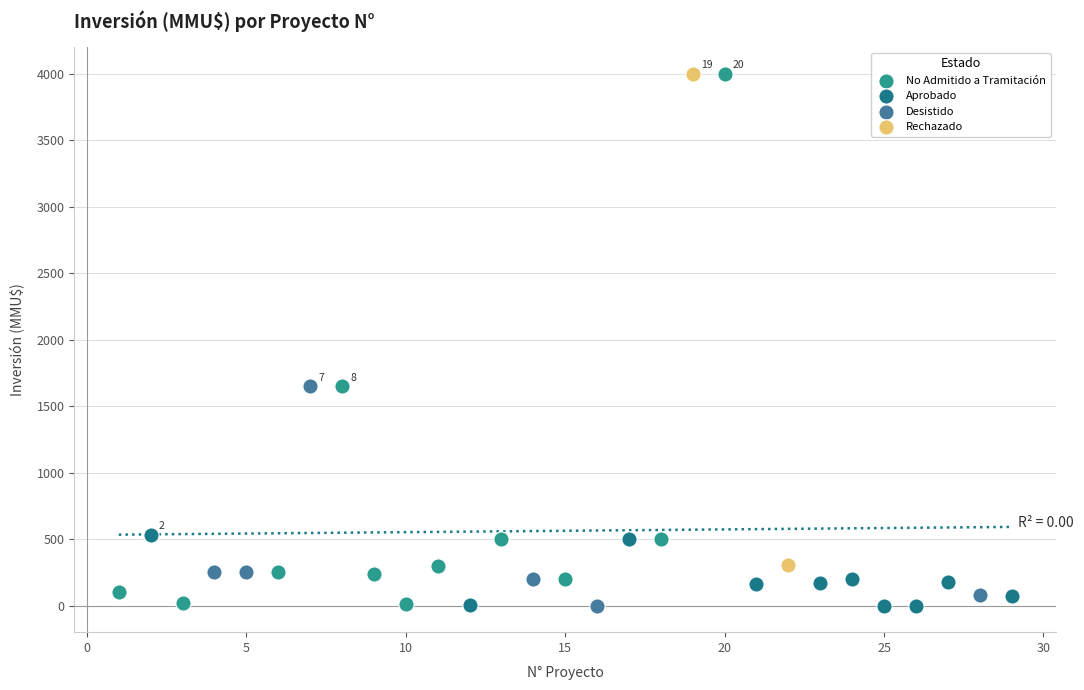

Which series has the widest spread of Y values?

No Admitido a Tramitación